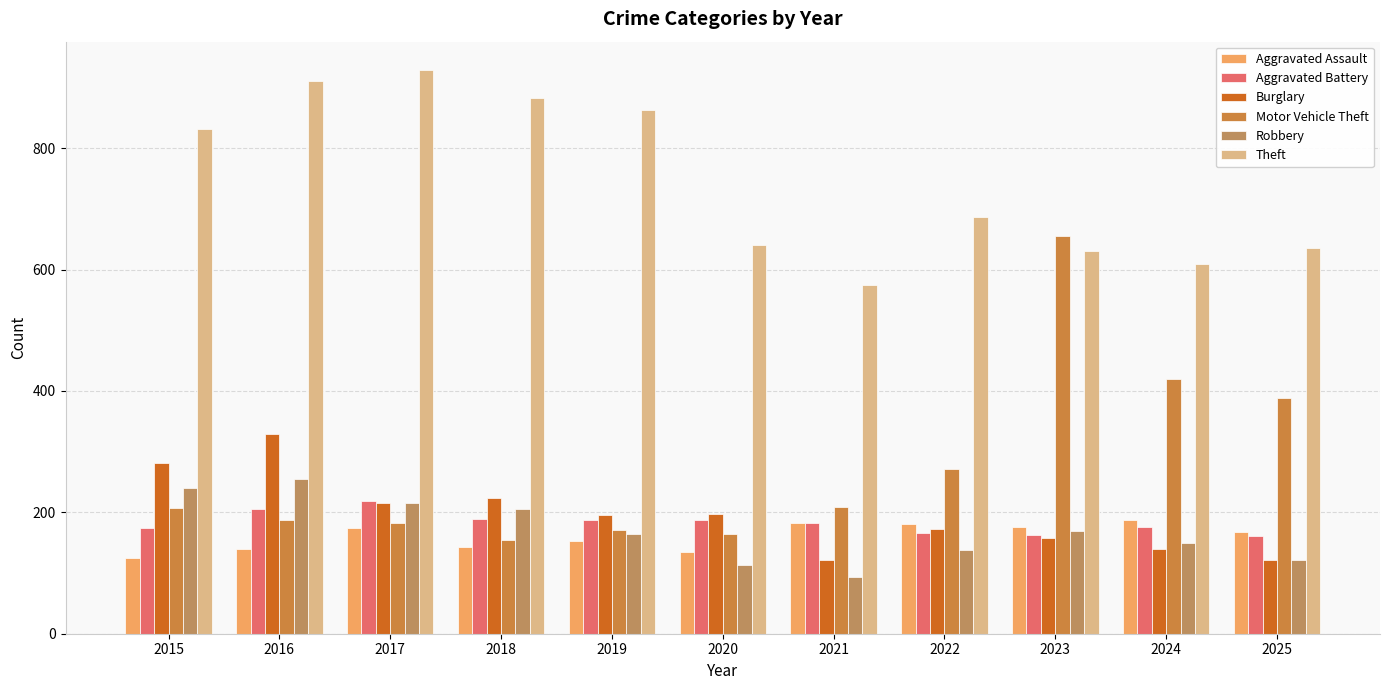

True or false: Burglary has a value of 223 at 2016.

False